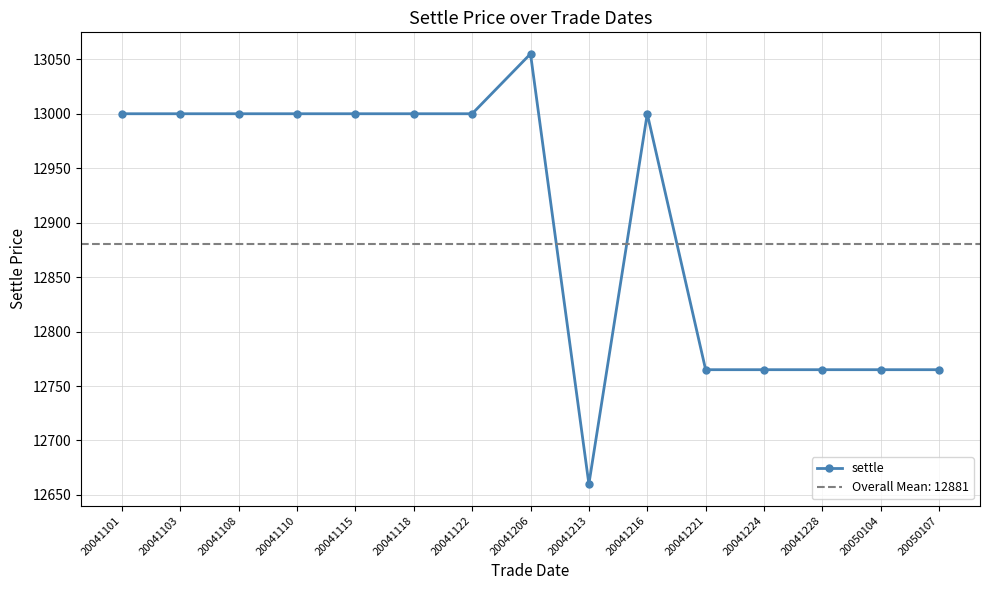

Is it true that the value at 20041101 is 13000?

True